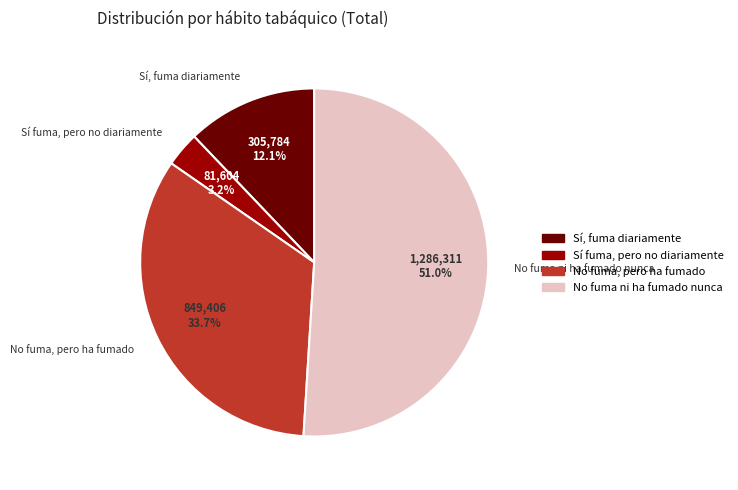

Is there any slice that represents more than half of the pie?

Yes